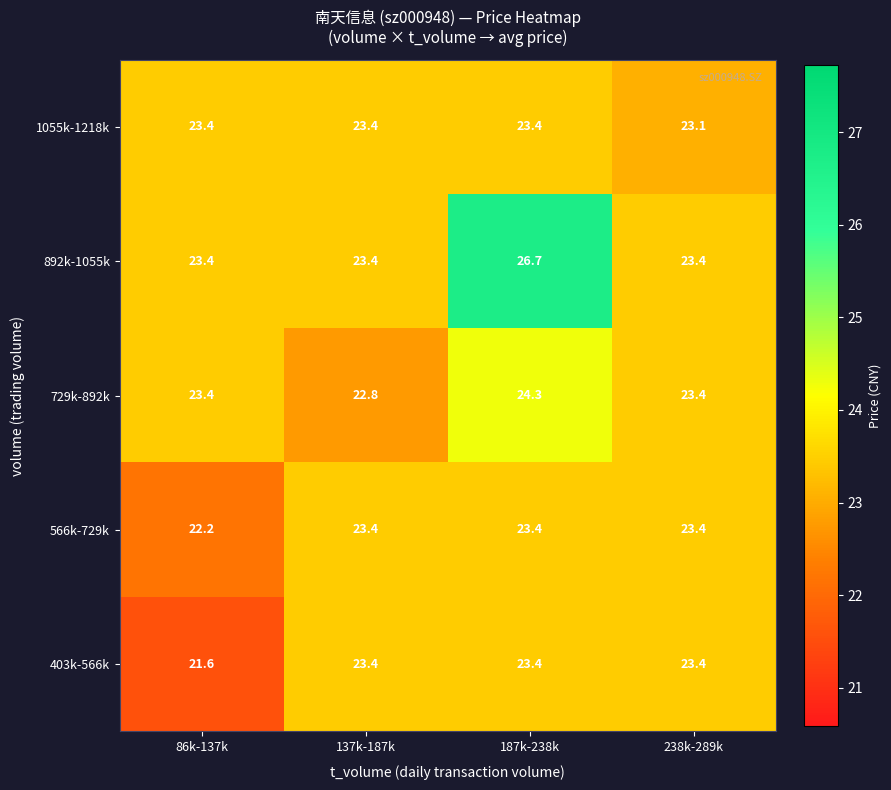

What is the difference between the highest and lowest values at 238k-289k?

0.3